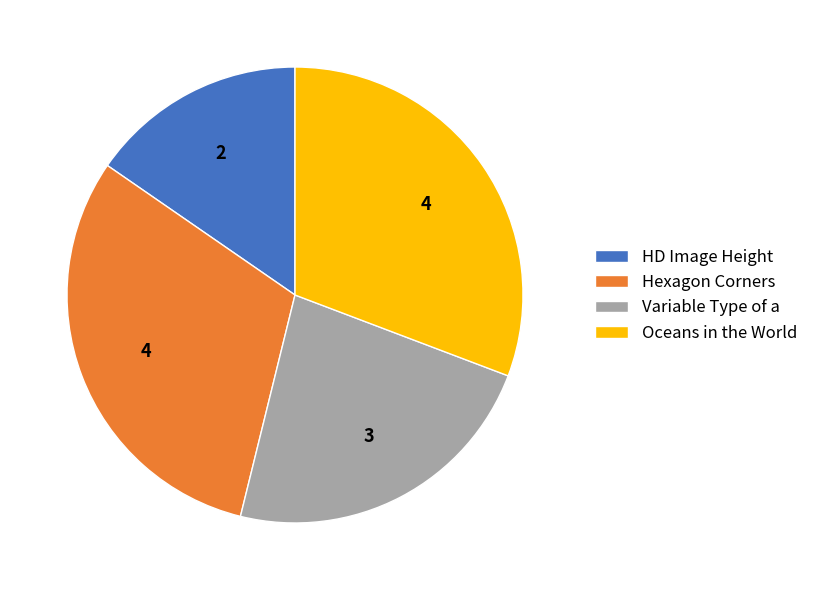

Between HD Image Height and Hexagon Corners, which is larger?

Hexagon Corners